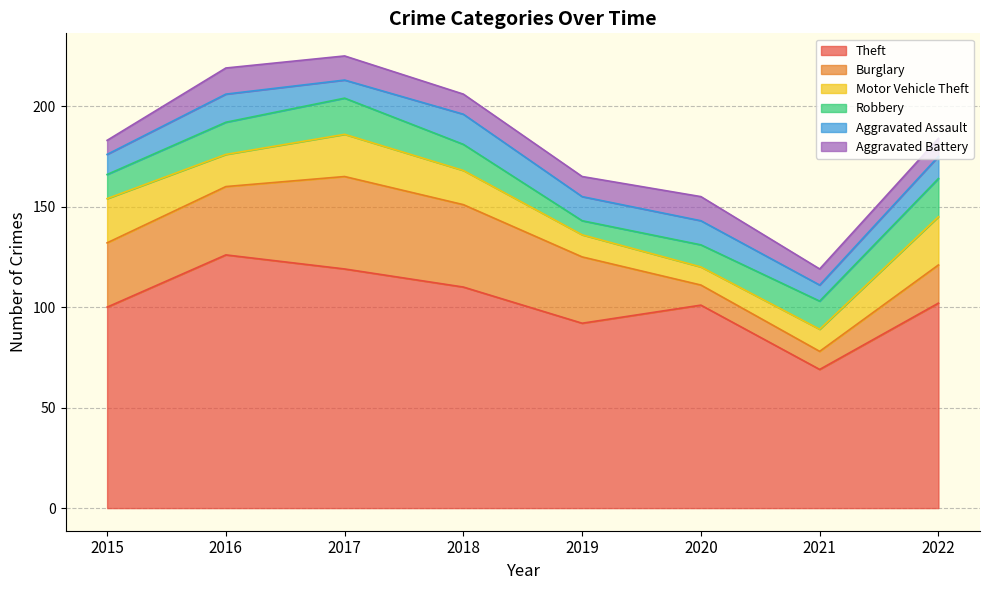

True or false: Motor Vehicle Theft and Theft cross at least once.

False